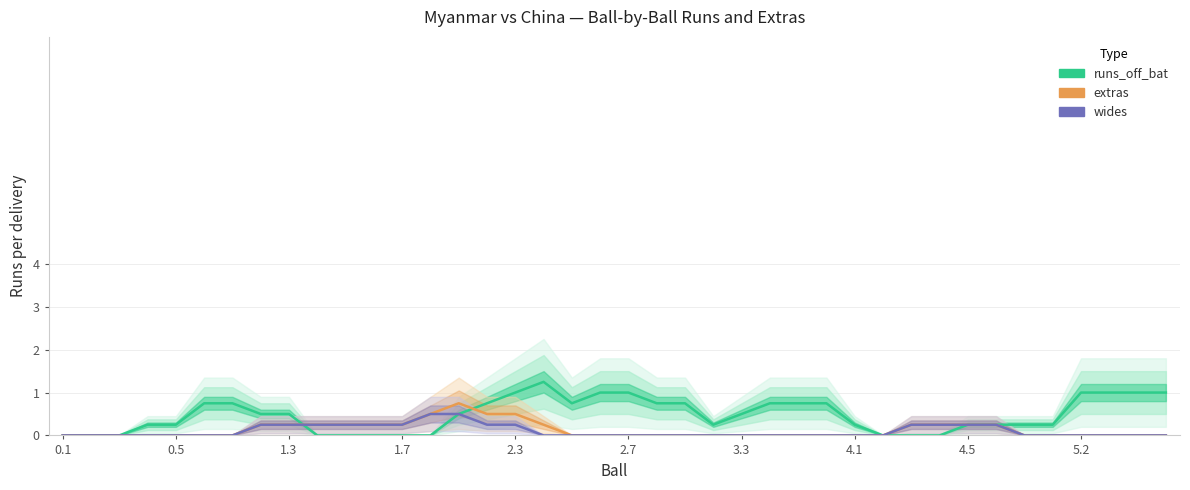

What is the difference between the maximum and minimum values in the runs_off_bat series?

1.2